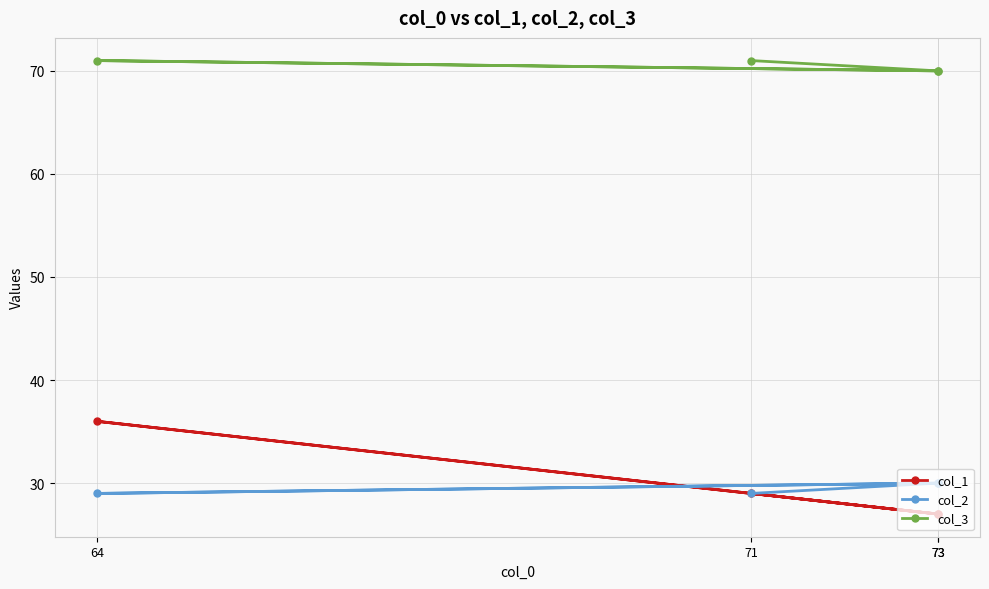

Is it true that col_3 equals 70 at 73?

True